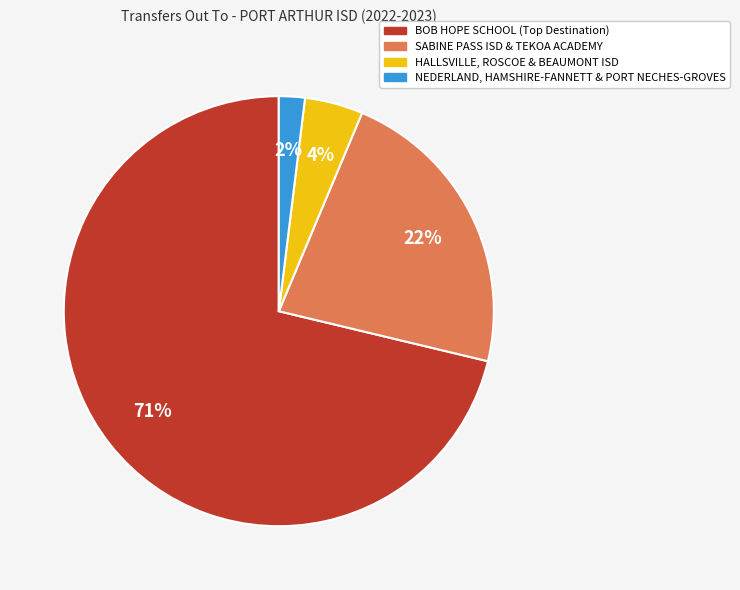

To the nearest percent, what is the average slice percentage?

25%